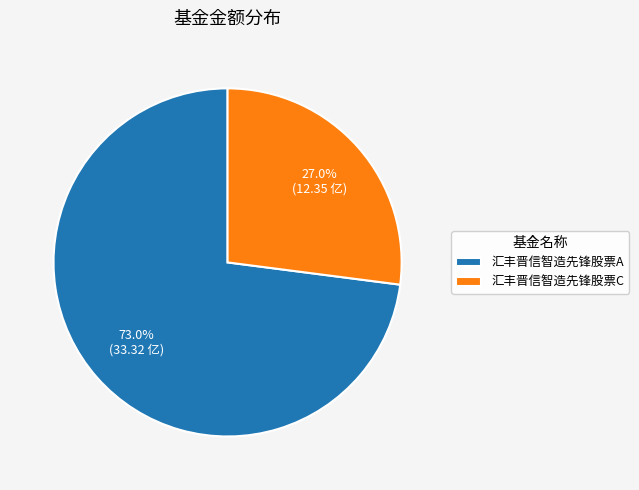

Is there any slice that represents more than half of the pie?

Yes